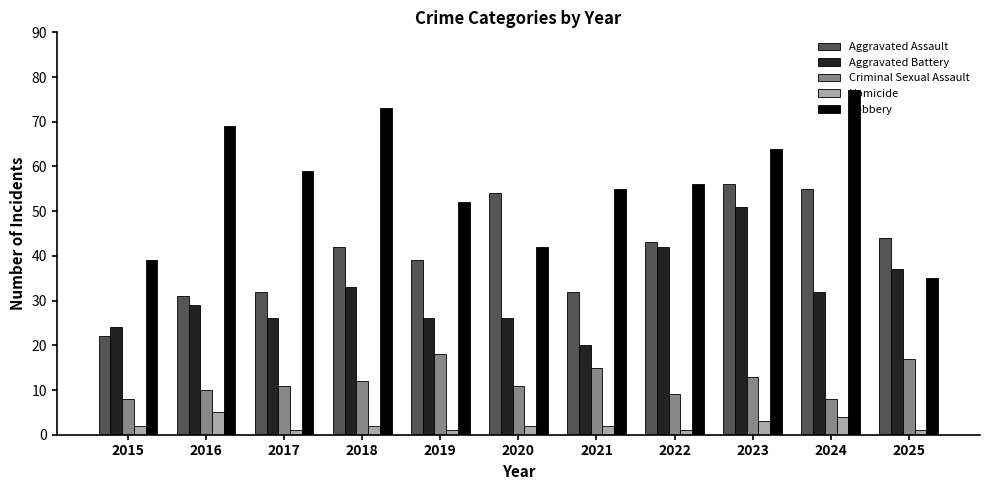

What is the approximate value of Criminal Sexual Assault at 2017, to the nearest 5?

10